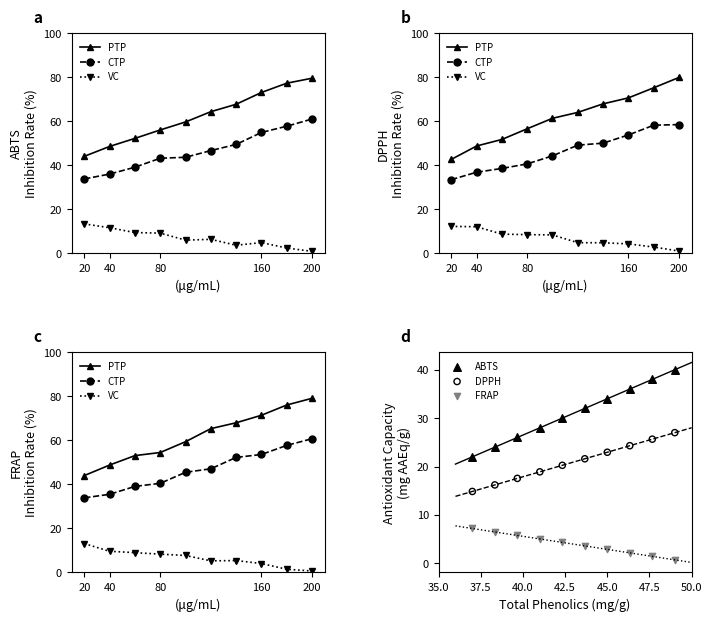

What is the total value across all series at 40?

140.7